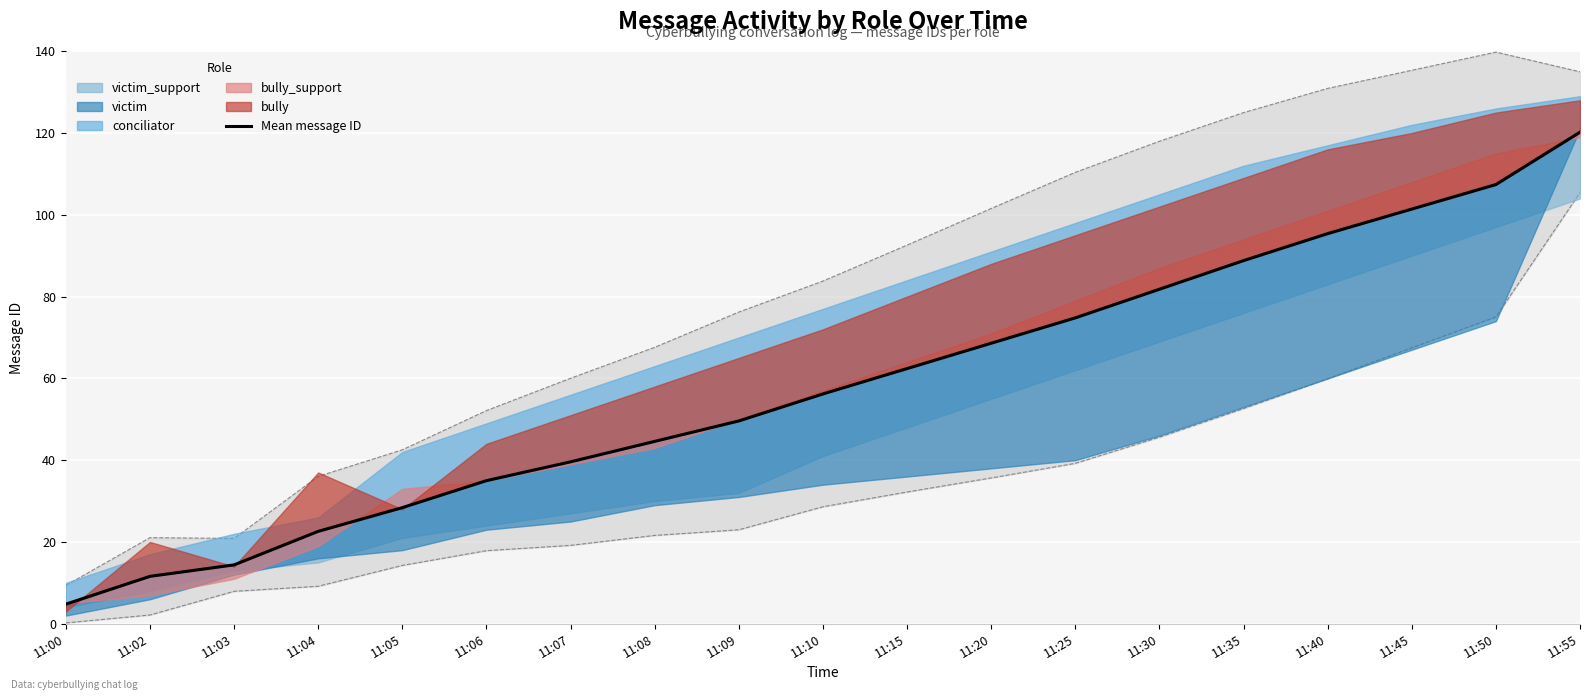

True or false: the data shows 49.6 at 11:09.

True